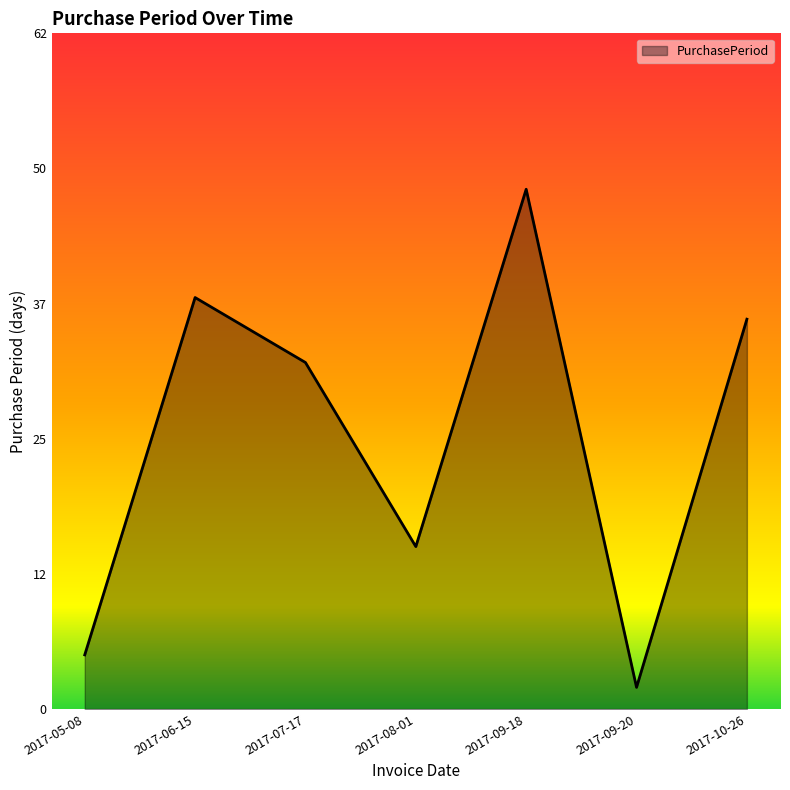

Which category has the highest value across all series?

2017-09-18